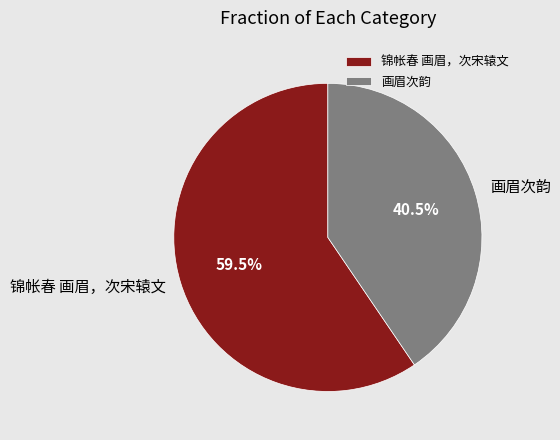

Between 锦帐春 画眉，次宋辕文 and 画眉次韵, which is larger?

锦帐春 画眉，次宋辕文